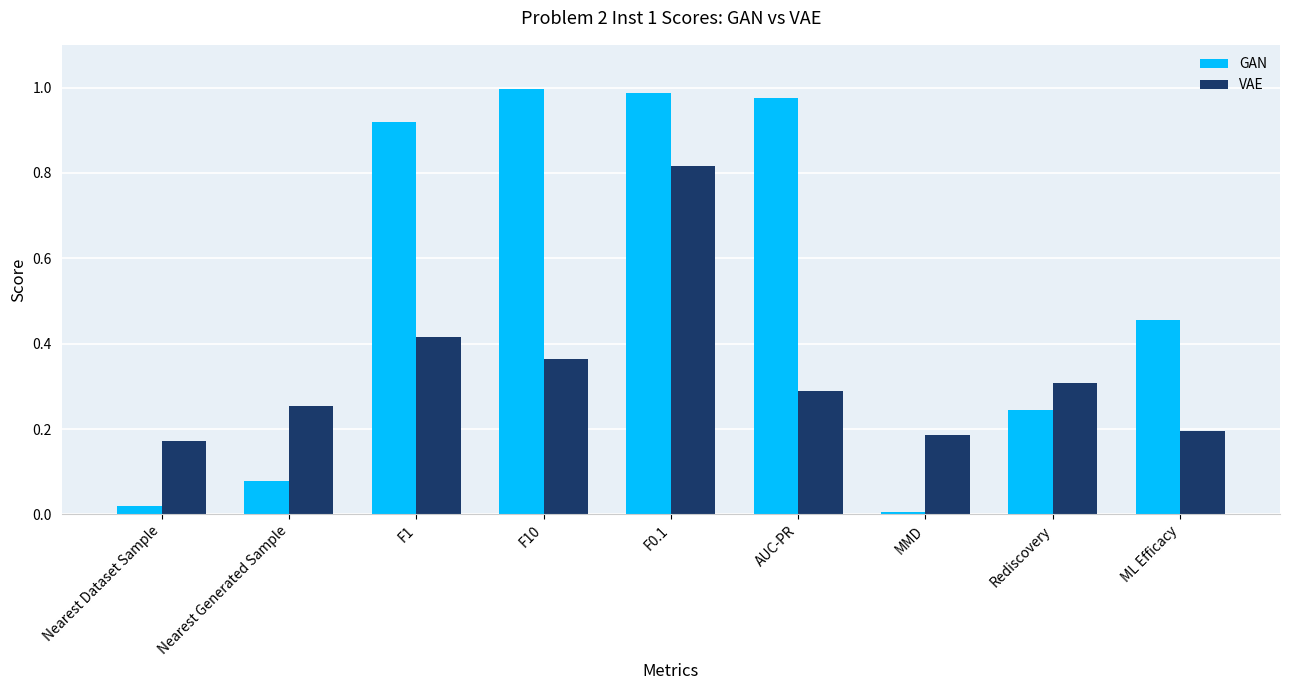

Which series has the largest total across all categories?

GAN